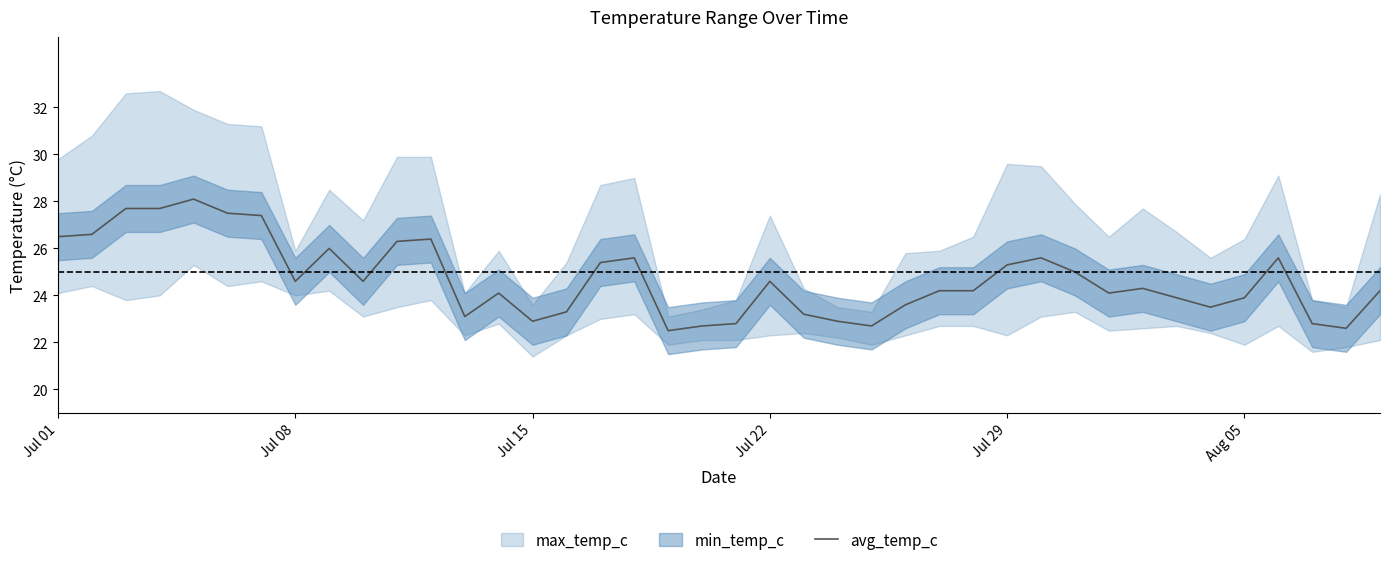

Is it true that avg_temp_c equals 25.3 at Jul 29?

True